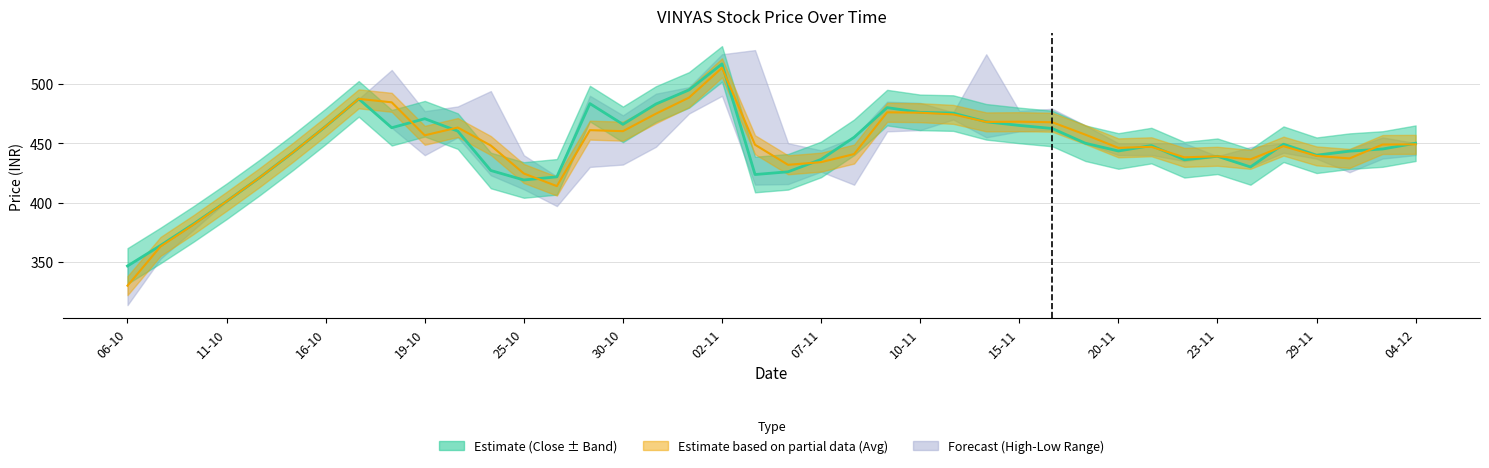

Is this an area chart (filled region under the line)?

No